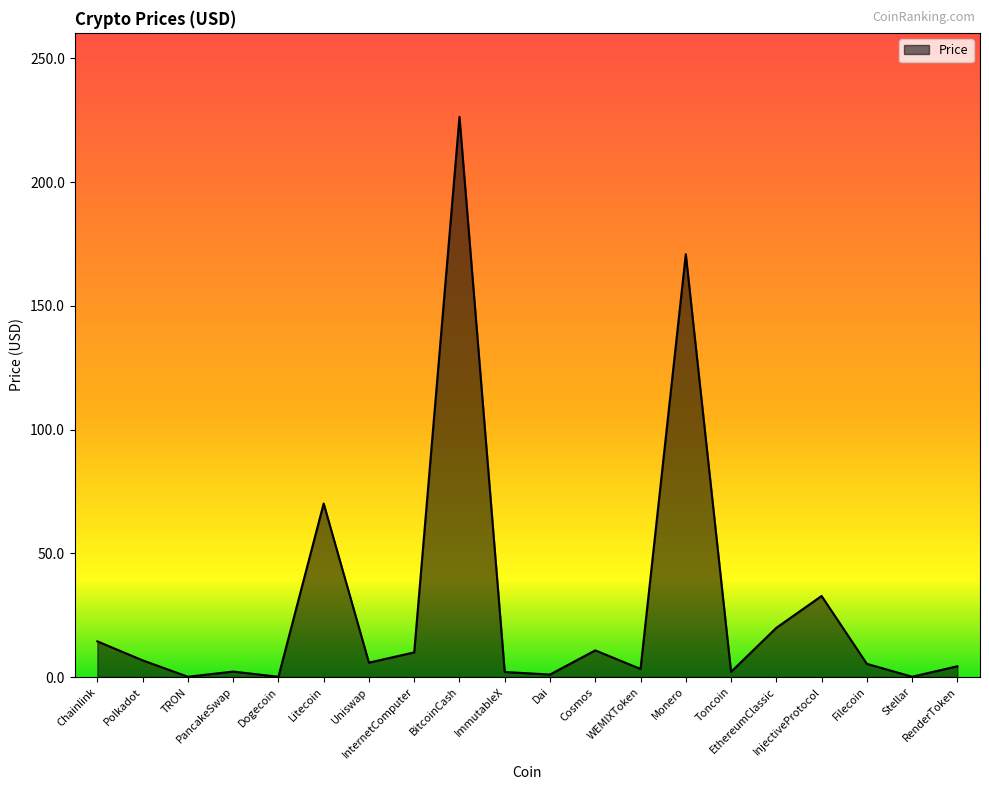

Approximately how many times larger is the value at BitcoinCash compared to RenderToken?

52.2